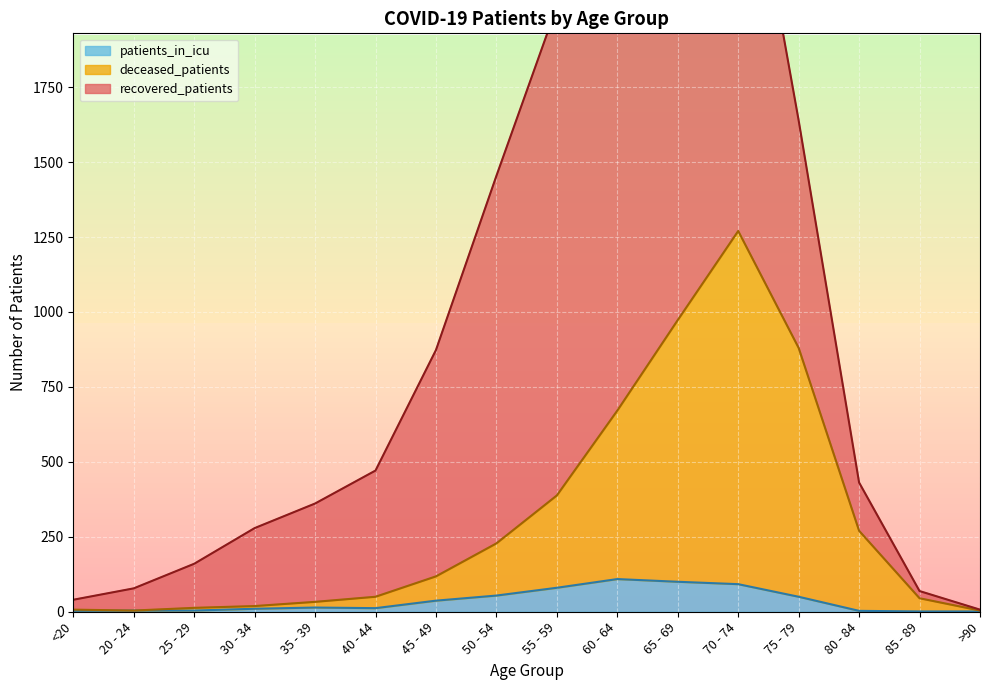

Is it true that deceased_patients equals 973 at 65 - 69?

True